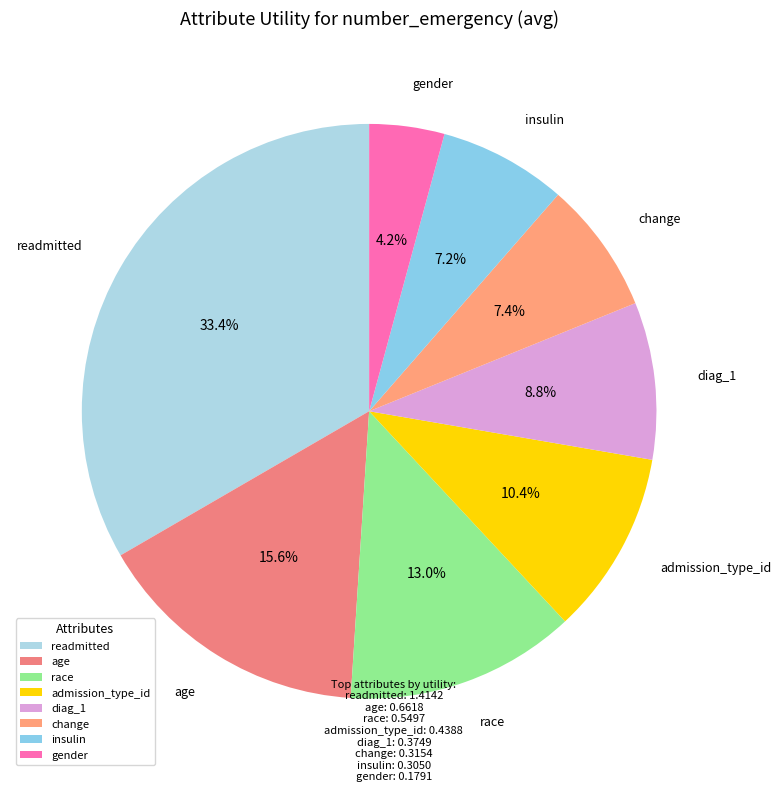

Which category has the smallest portion of the pie?

gender